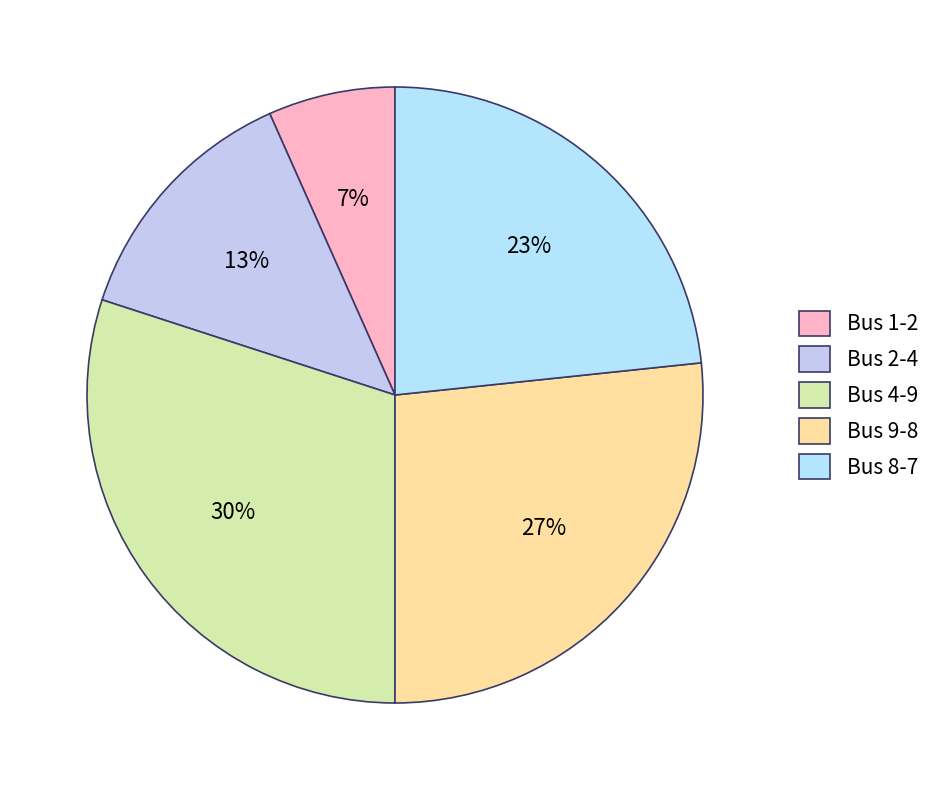

How many segments does this pie chart have?

5